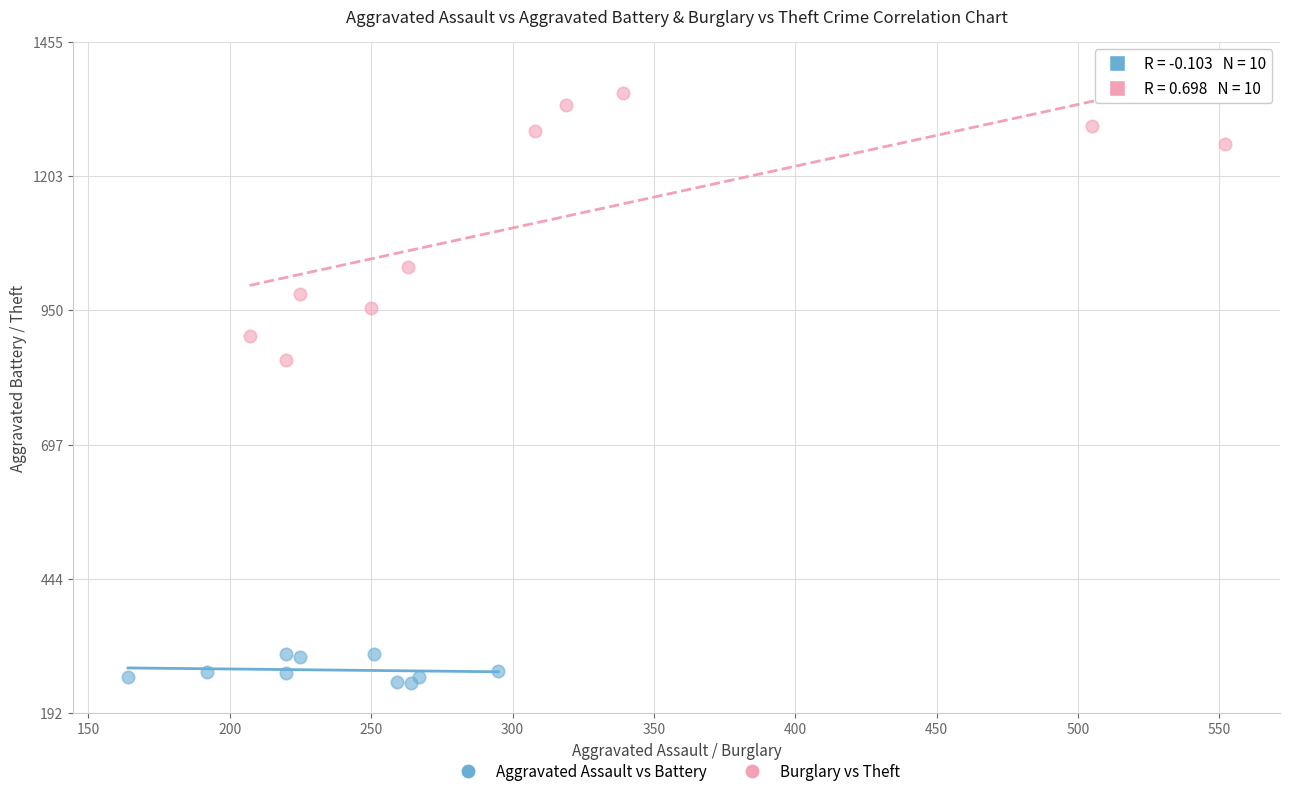

Which series has the largest Y range (max minus min)?

Burglary vs Theft